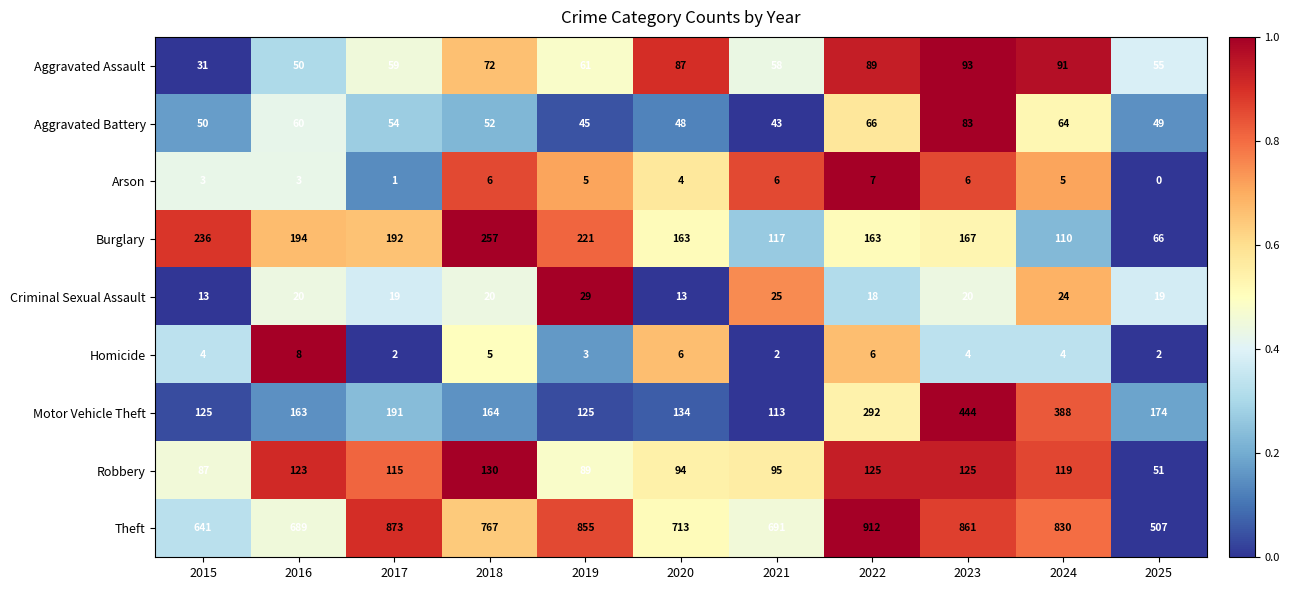

What is the minimum value for Aggravated Assault?

31